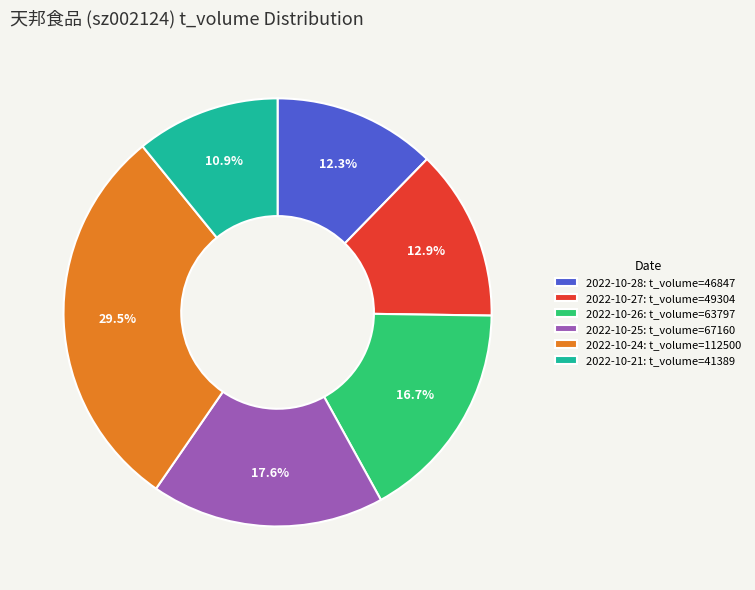

True or false: 2022-10-26 accounts for 17% of the total.

True